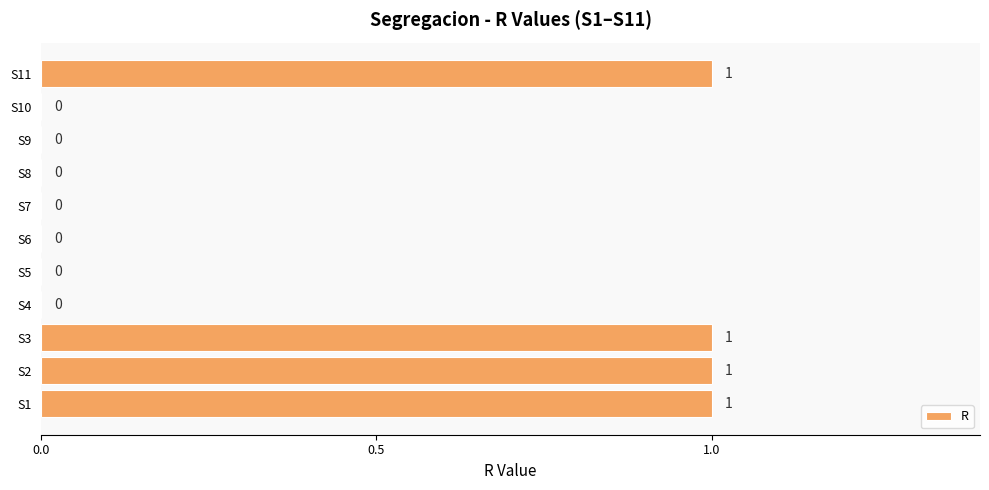

Between S9 and S1, which is larger?

S1